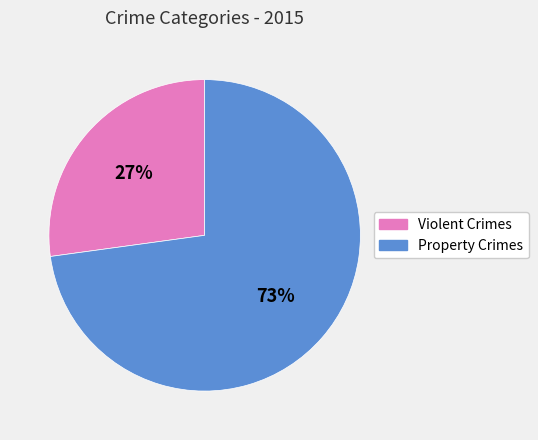

Does any single category account for the majority?

Yes